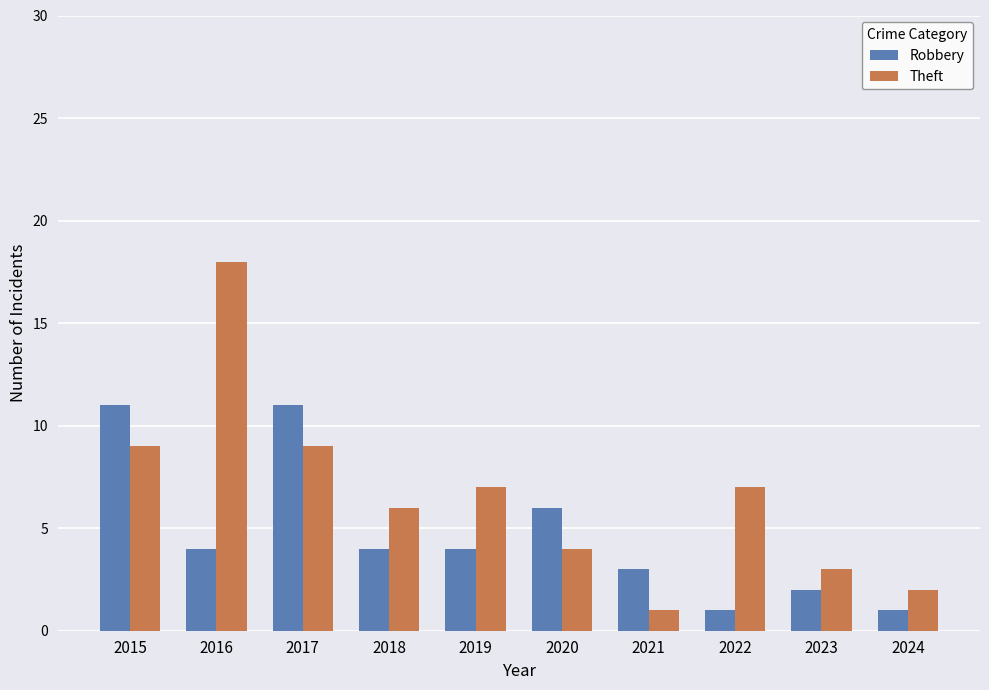

List the series in order of their overall mean, lowest first.

Robbery, Theft